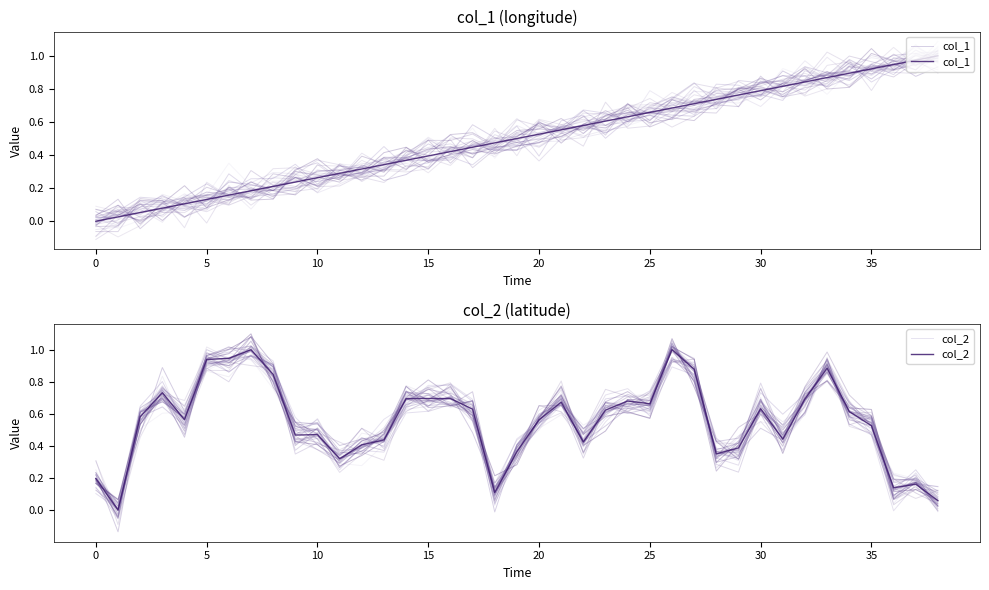

What is the greatest value displayed?

1.0